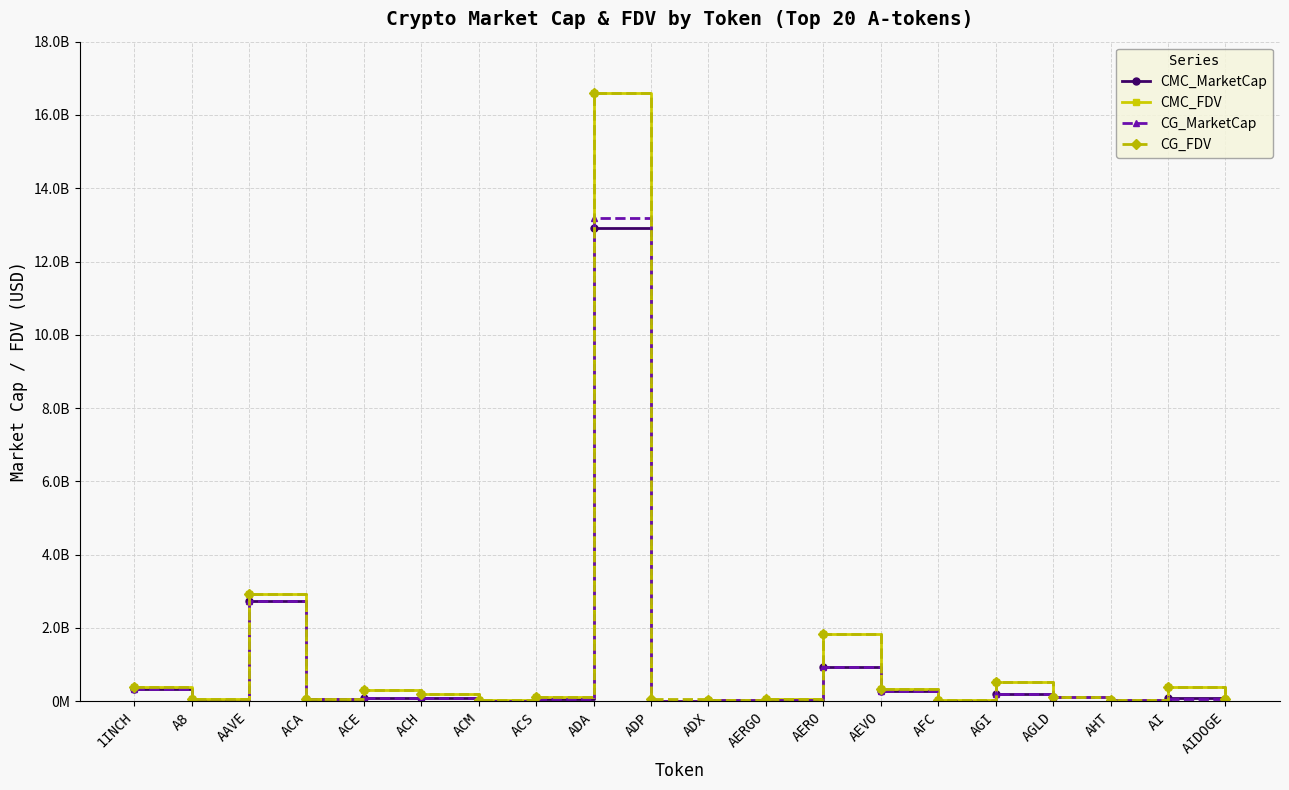

What is the sum of the CG_MarketCap values at AI and AHT?

75015594